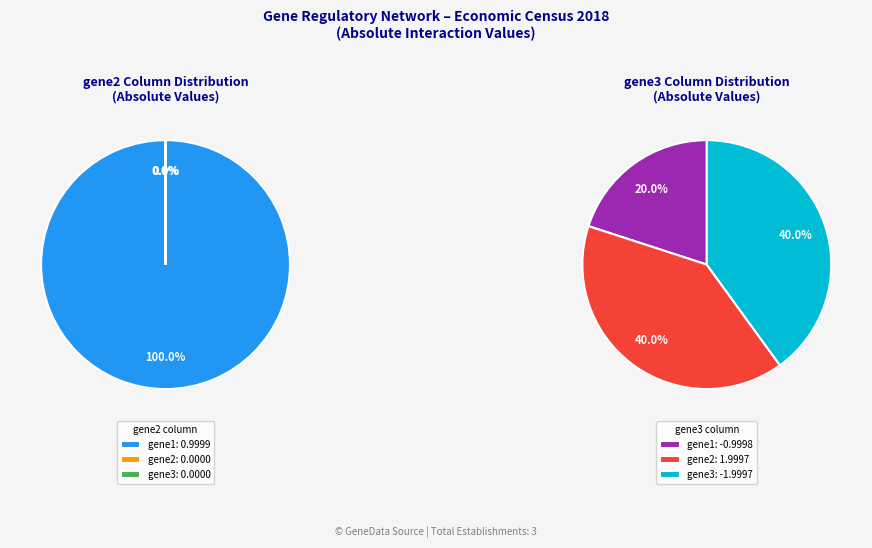

To the nearest percent, what is the average slice percentage?

33%